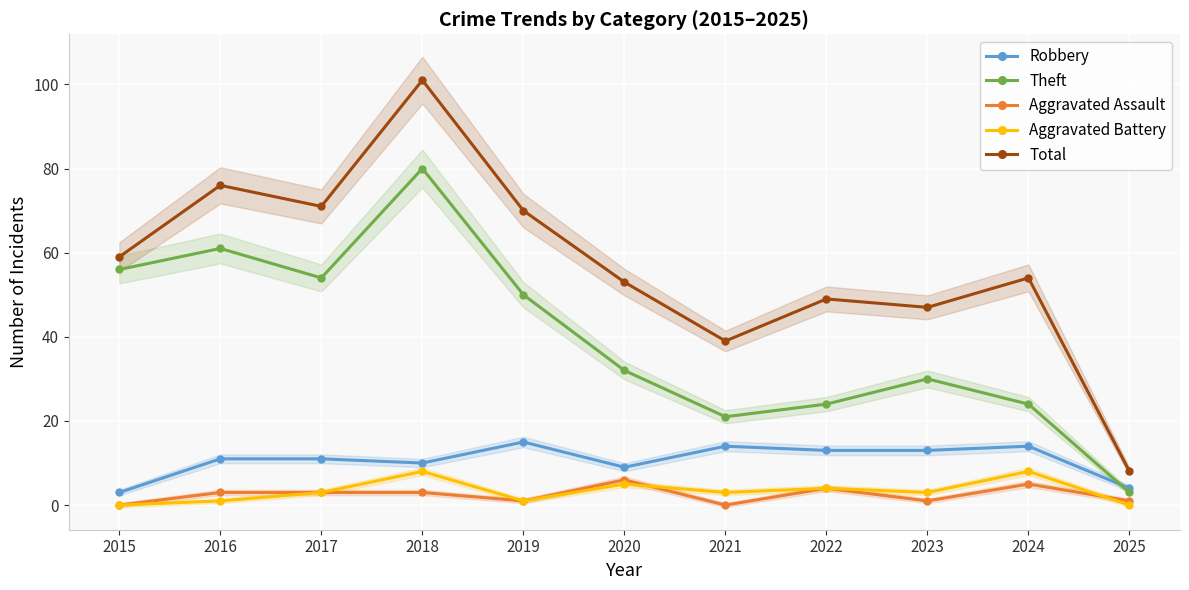

What is the greatest value displayed?

101